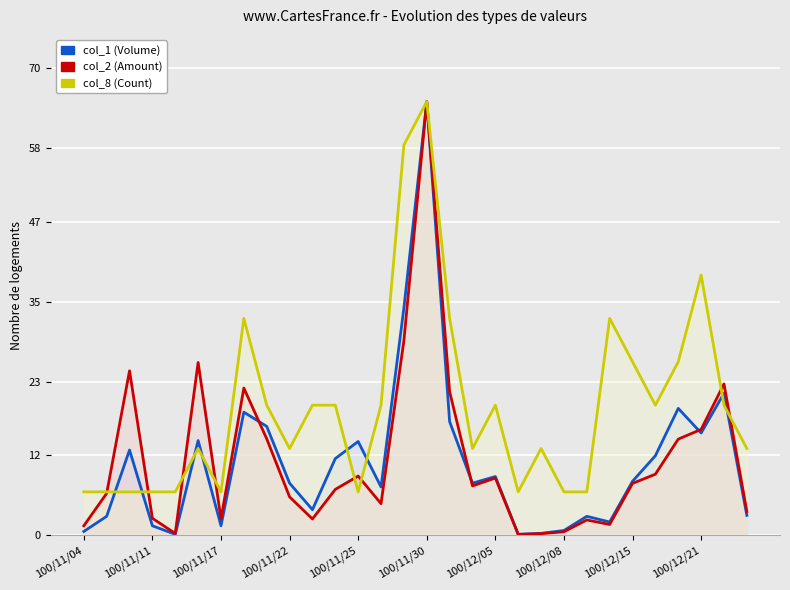

At 100/11/30, list the series in order from smallest to largest.

col_1 (Volume), col_2 (Amount), col_8 (Count)